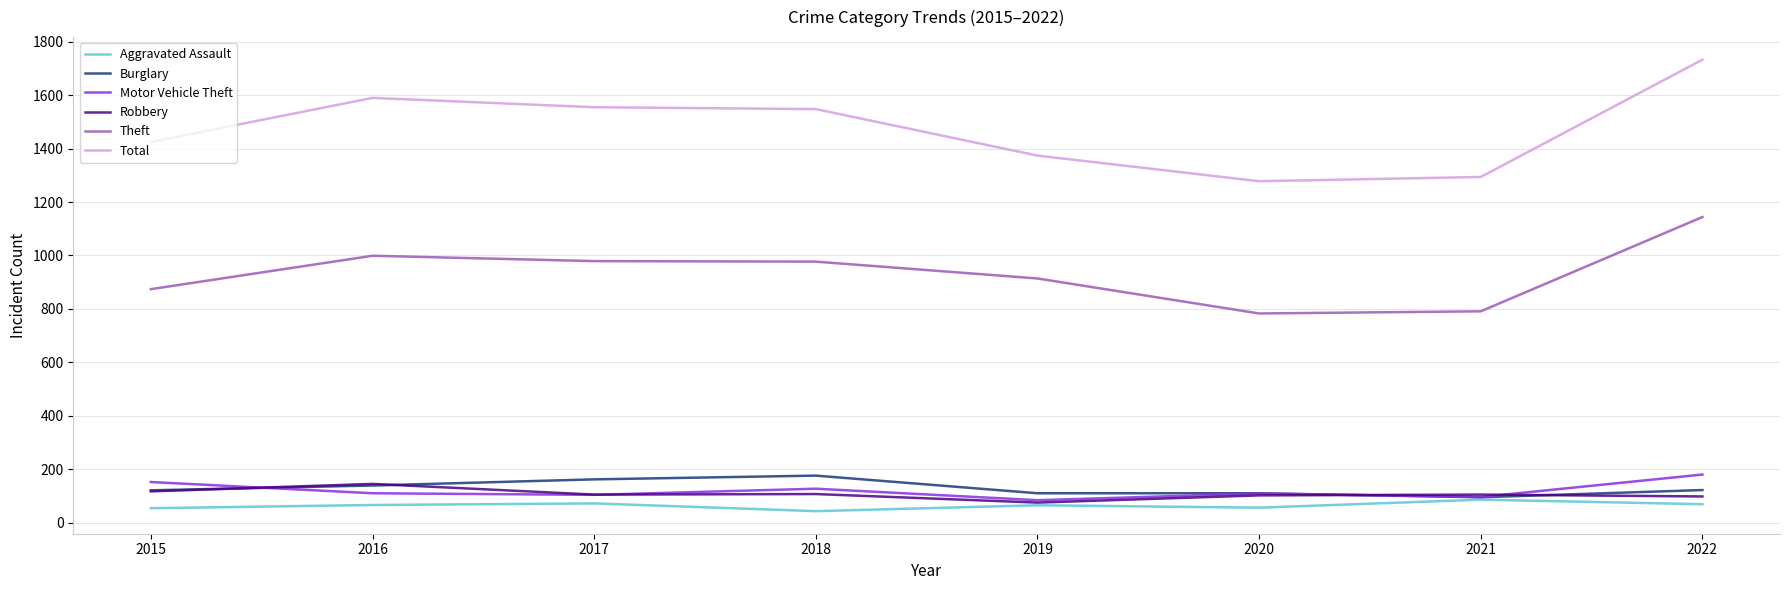

Which series has the largest total across all categories?

Total